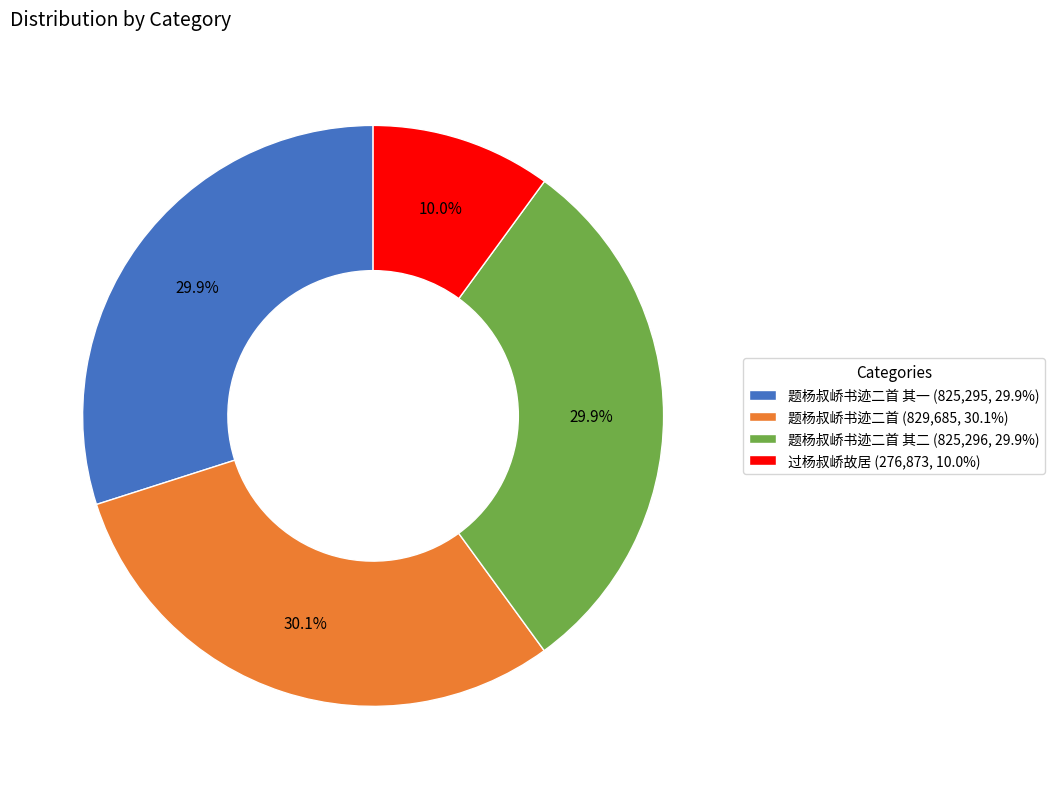

How much of the chart is everything except 过杨叔峤故居 (276,873, 10.0%)?

90.0%